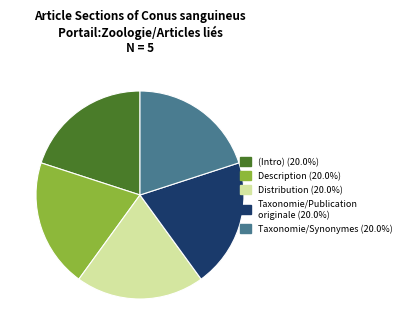

Combined, do (Intro) (20.0%) and Taxonomie/Synonymes (20.0%) account for over 50%?

No